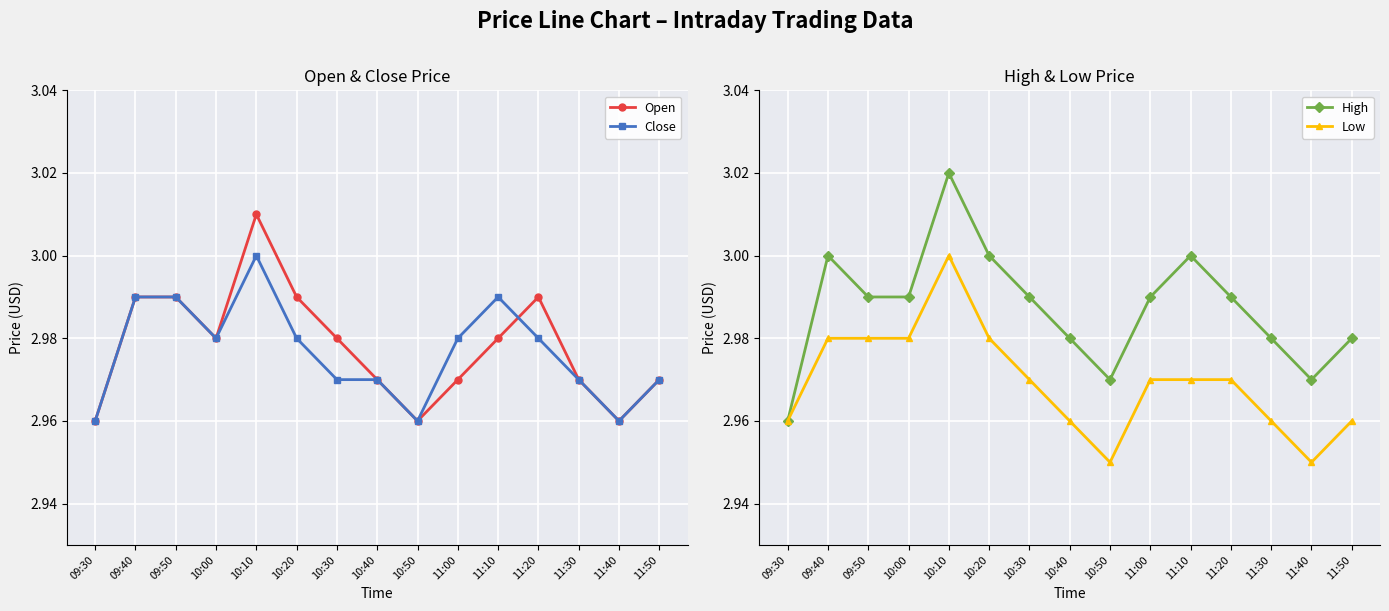

How many interior local valleys does the Close series have?

3